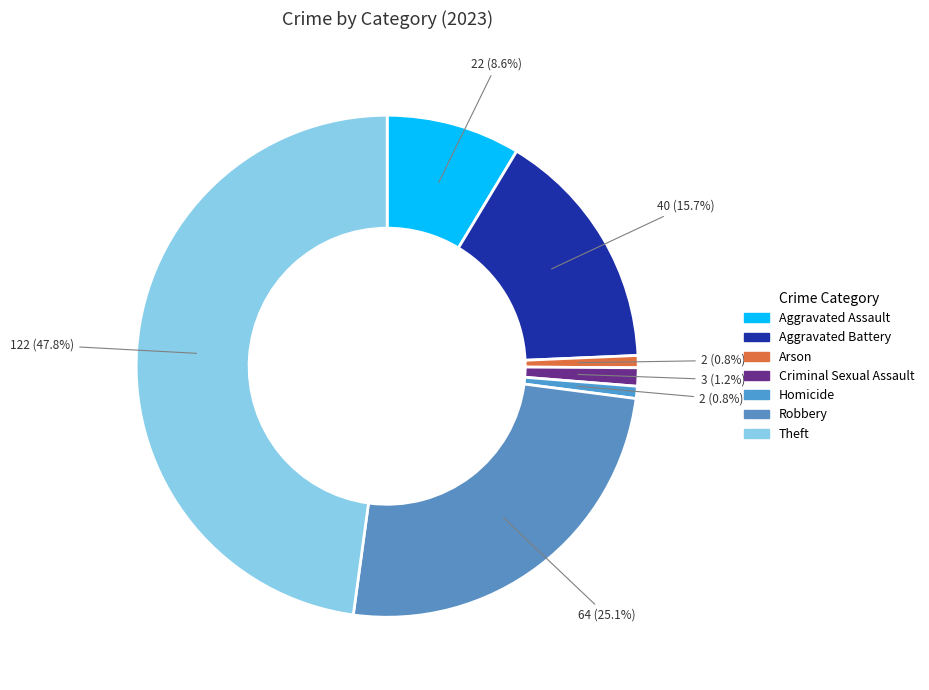

Is there any slice that represents more than half of the pie?

No